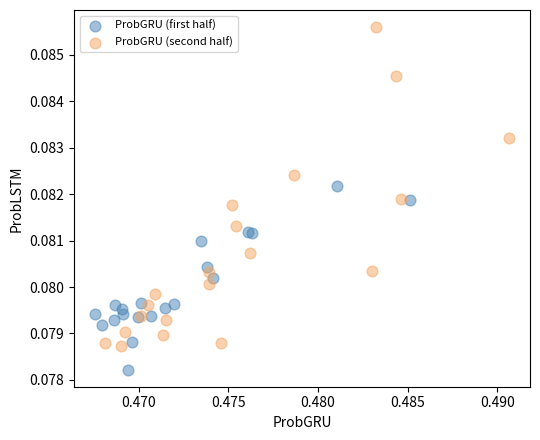

Which series has the largest Y range (max minus min)?

ProbGRU (second half)